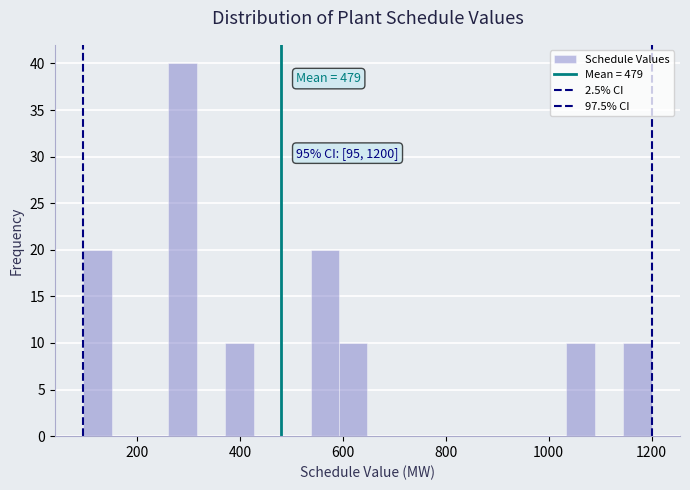

Read against the x-axis, roughly where is the centre of the tallest bar?

280